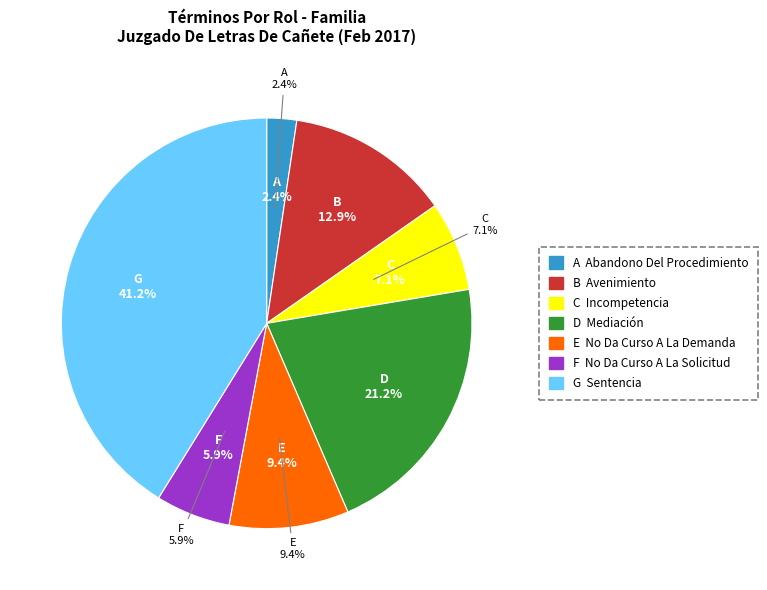

To the nearest percent, what is the average slice percentage?

14%